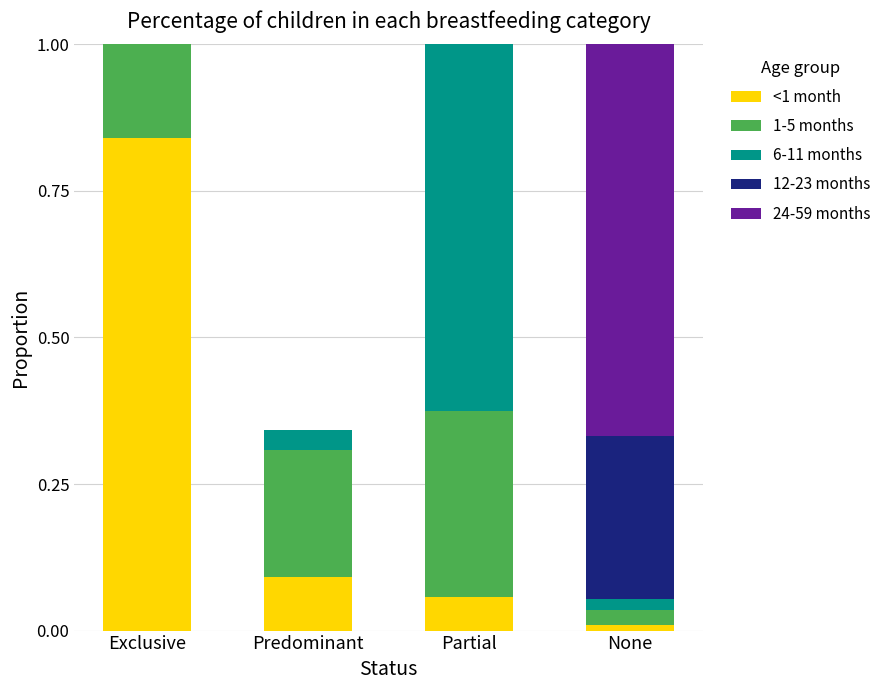

What are all the series names shown in the legend?

<1 month, 1-5 months, 6-11 months, 12-23 months, 24-59 months